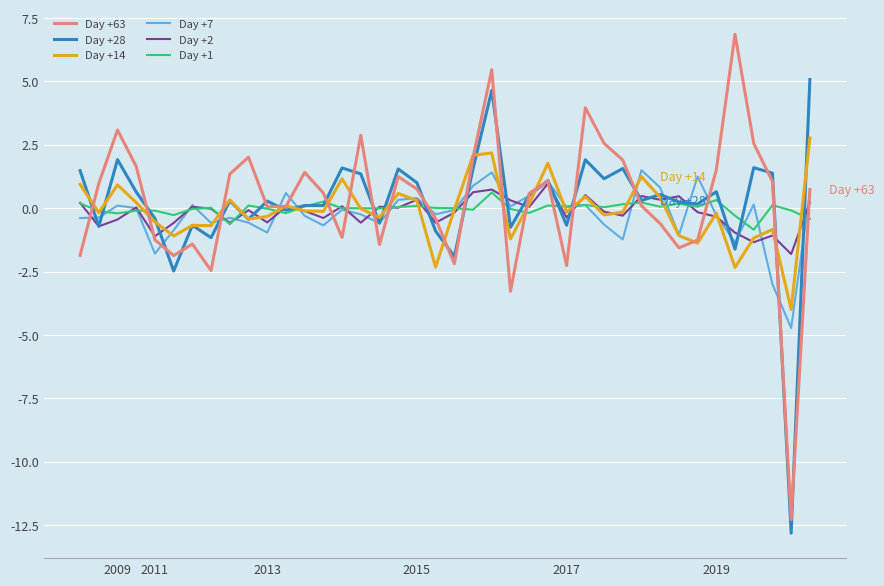

What is the maximum value shown in the chart?

6.9